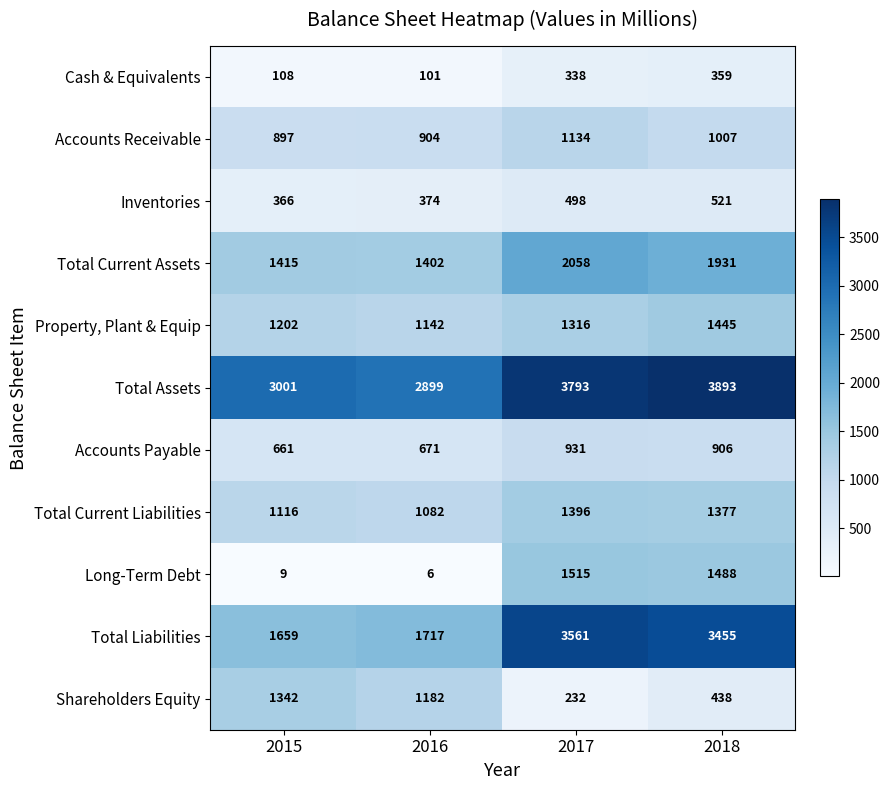

Between 2017 and 2018, which series saw the biggest shift?

Shareholders Equity